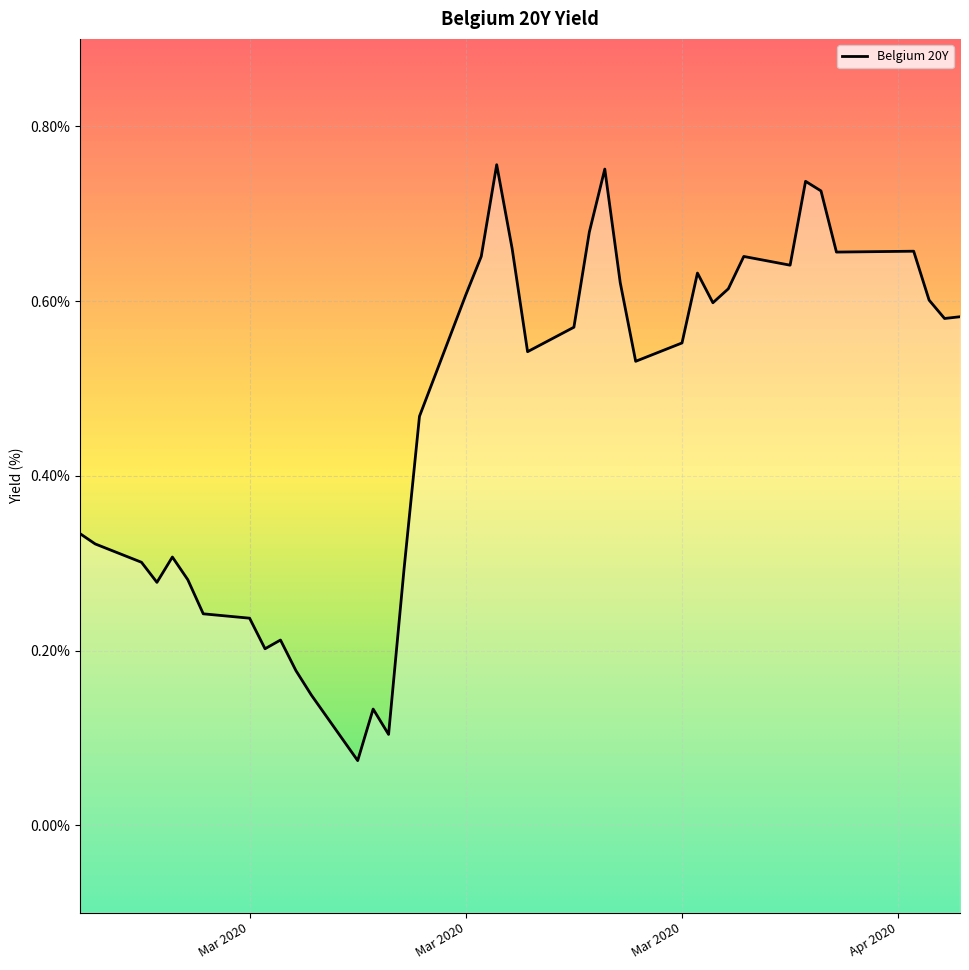

What is the value of the 1st point from the left?

0.3